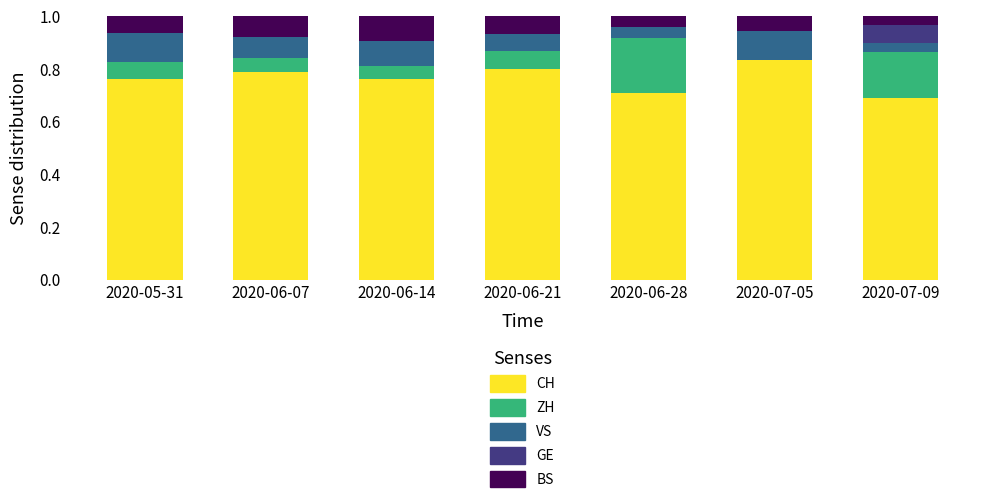

At which label does CH reach its peak?

2020-07-05